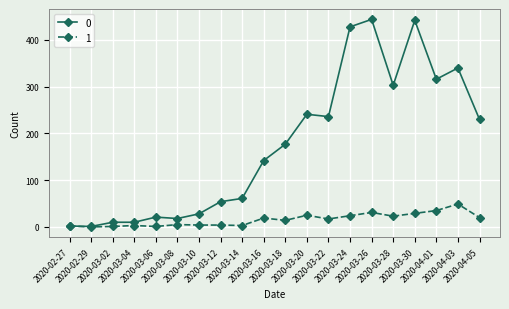

List the series in order of their overall mean, highest first.

0, 1